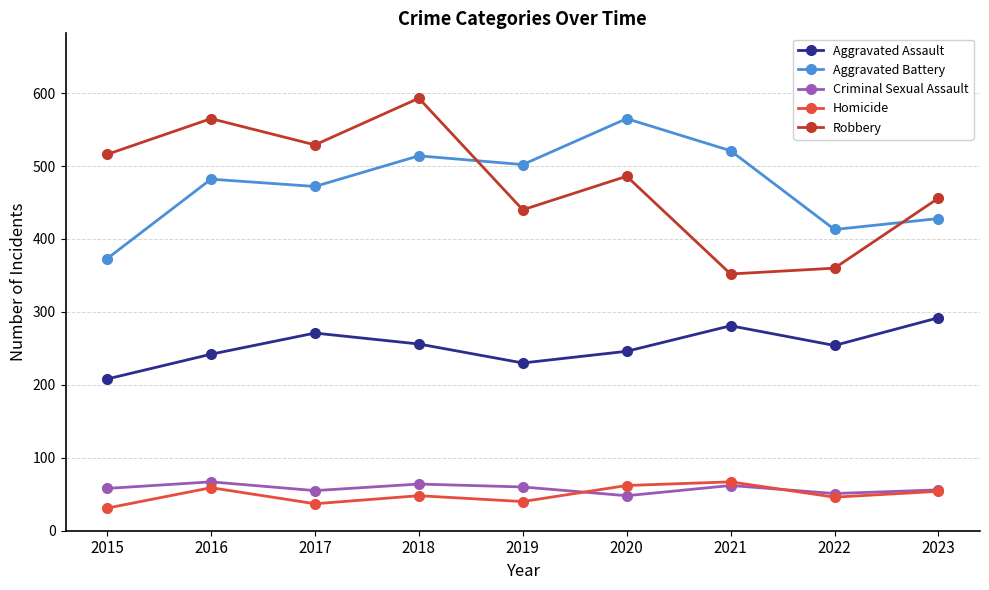

At how many categories does at least one series exceed 583?

1